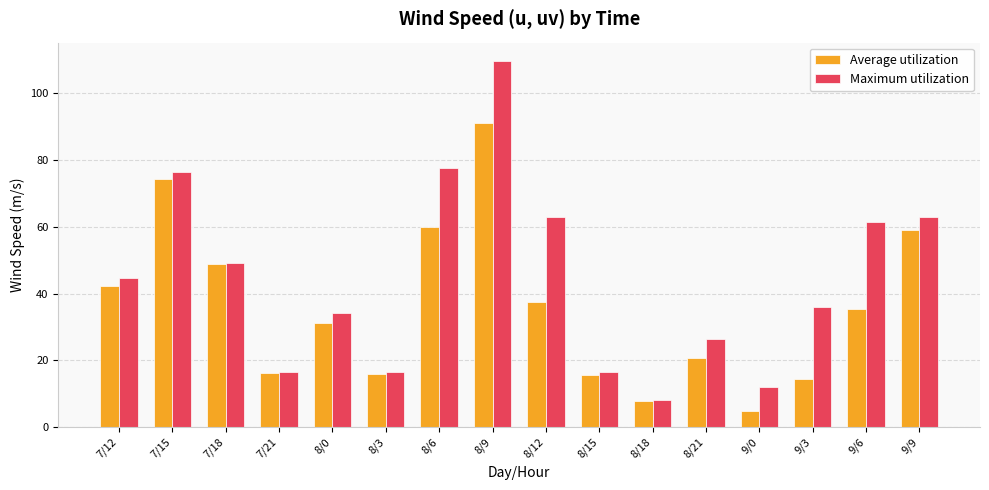

At which category is the sum across all series the highest?

8/9